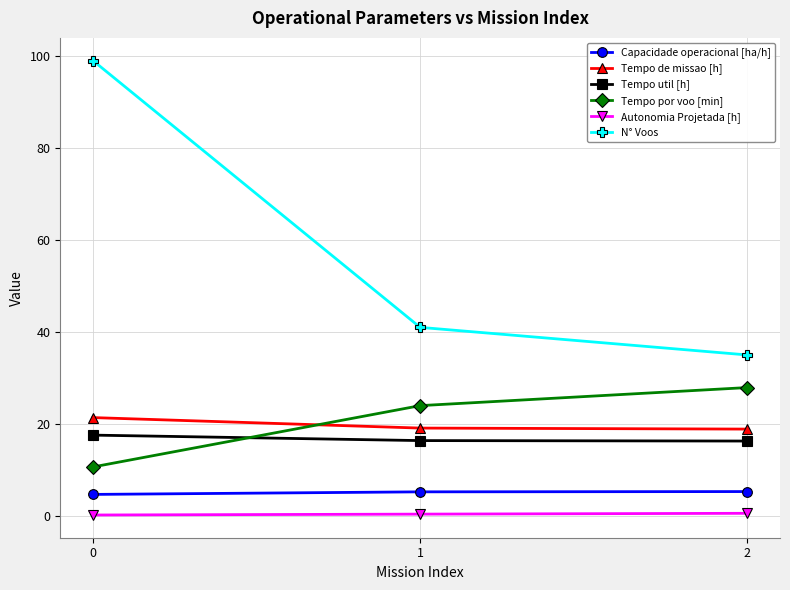

What is the value of the Tempo por voo [min] point at the 3rd from the left?

27.9